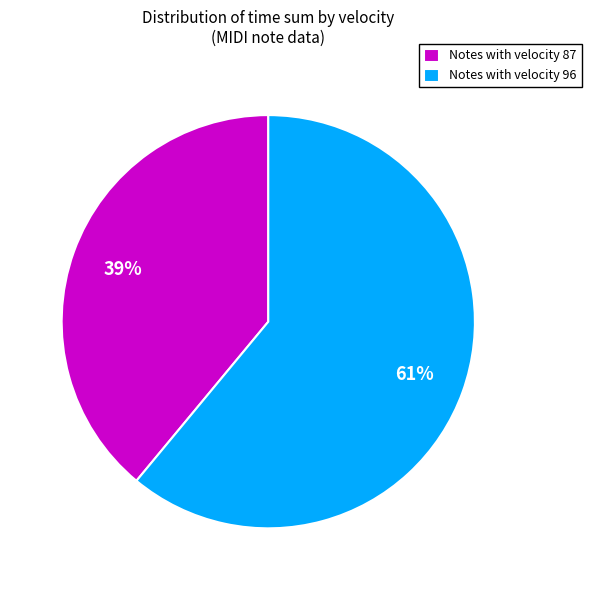

Which category has the biggest portion of the pie?

Notes with velocity 96